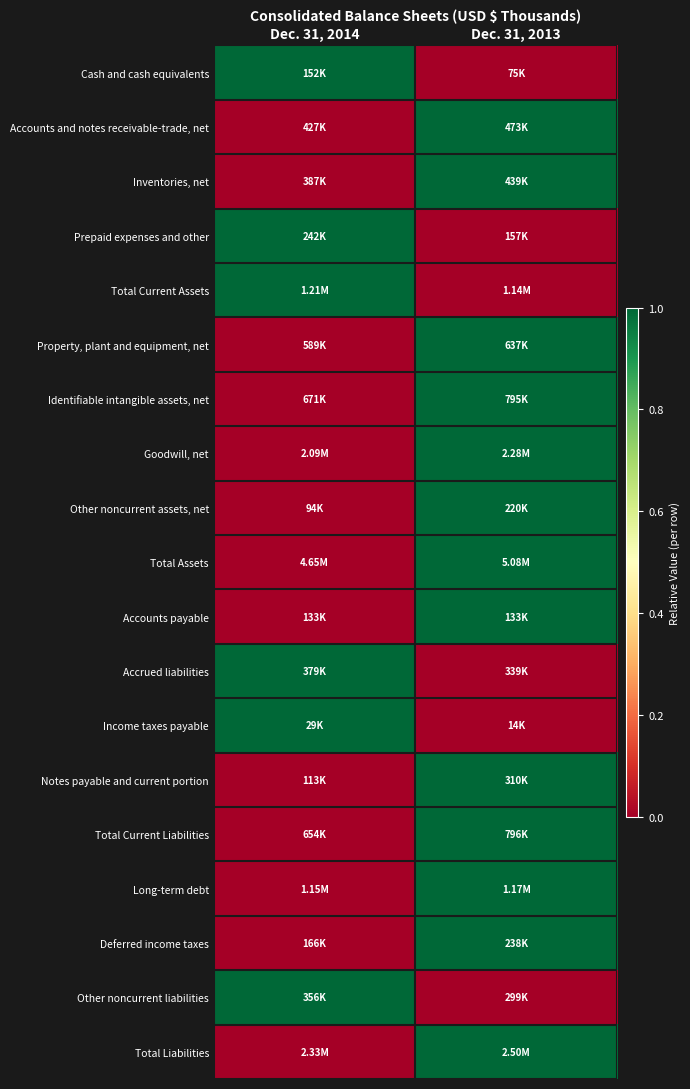

What is the difference between the highest and lowest values at Dec. 31, 2014?

1